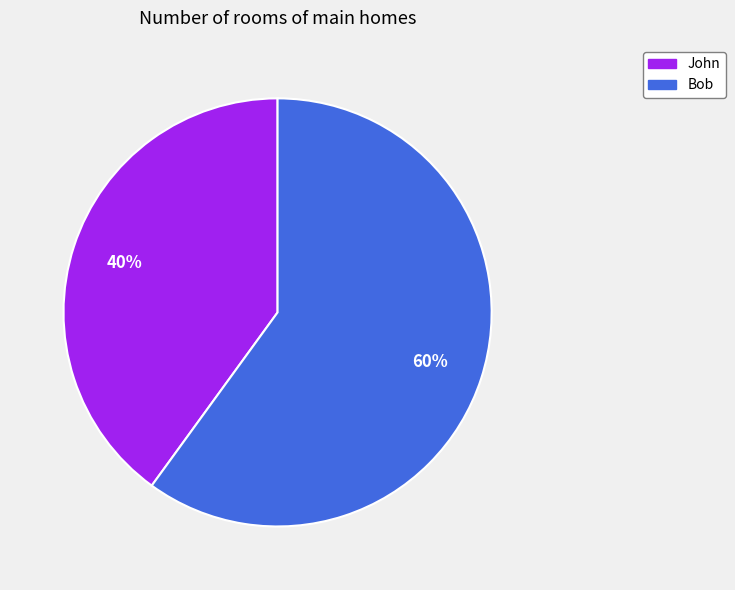

The Bob slice represents 72% of the pie. True or false?

False